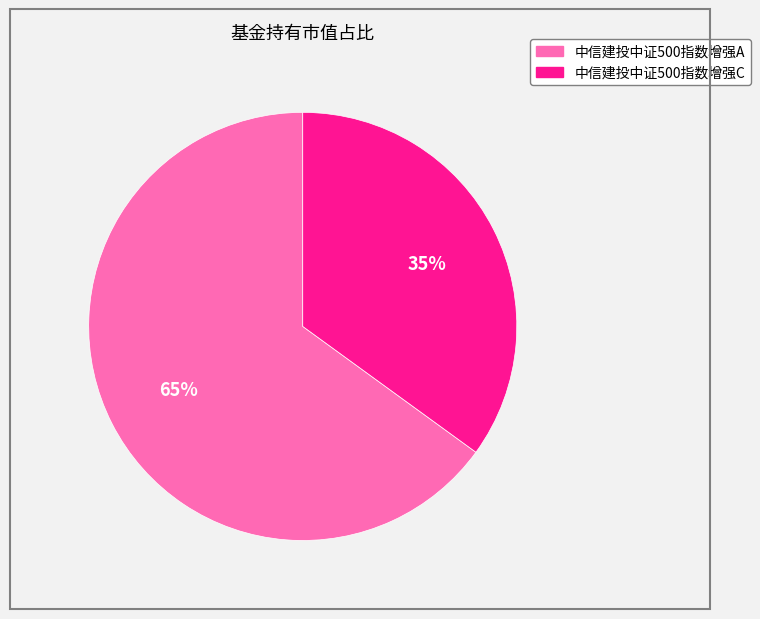

True or false: 中信建投中证500指数增强A accounts for 53% of the total.

False